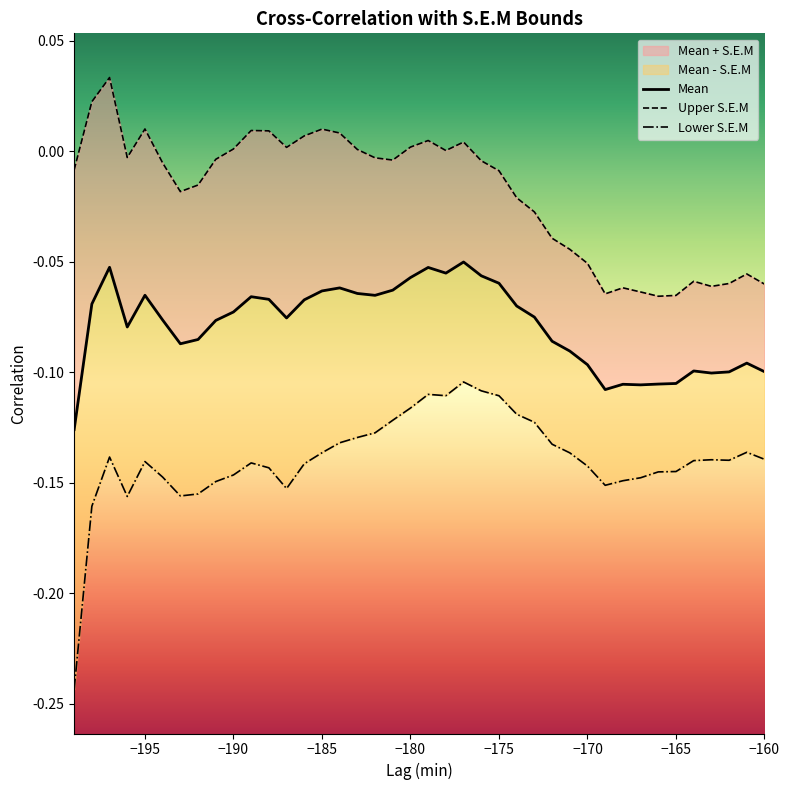

Which series has the widest spread of values?

Lower S.E.M